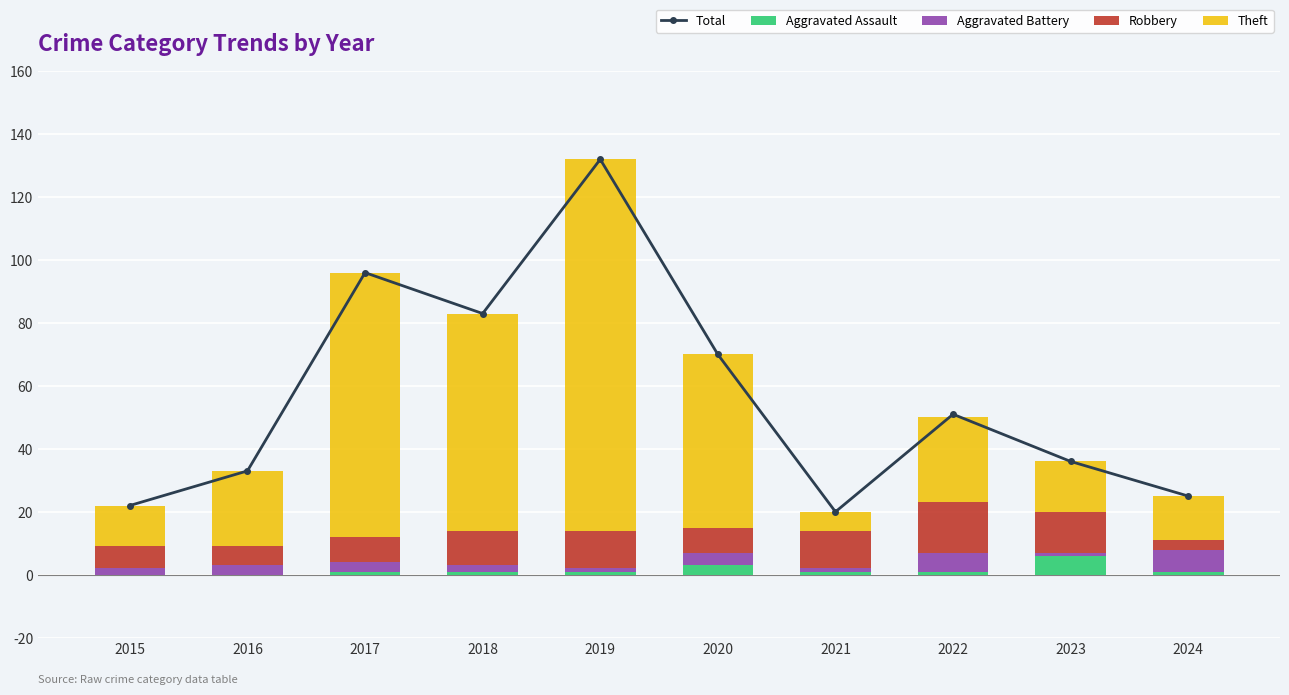

List the series in order of their peak value, lowest first.

Aggravated Assault, Aggravated Battery, Robbery, Theft, Total